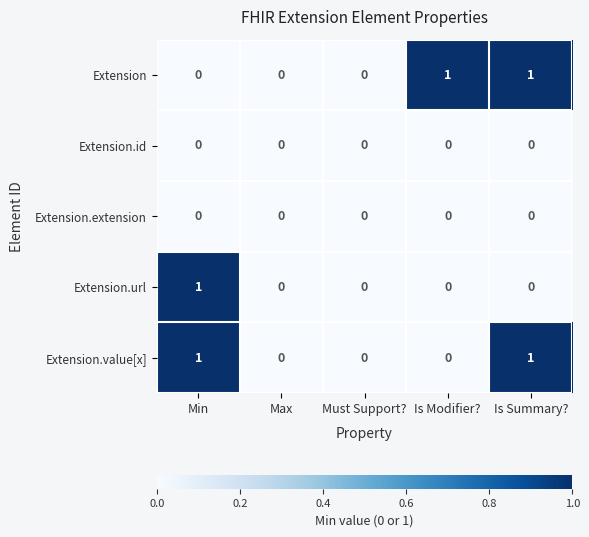

How many Extension.value[x] values are between 0 and 1?

5